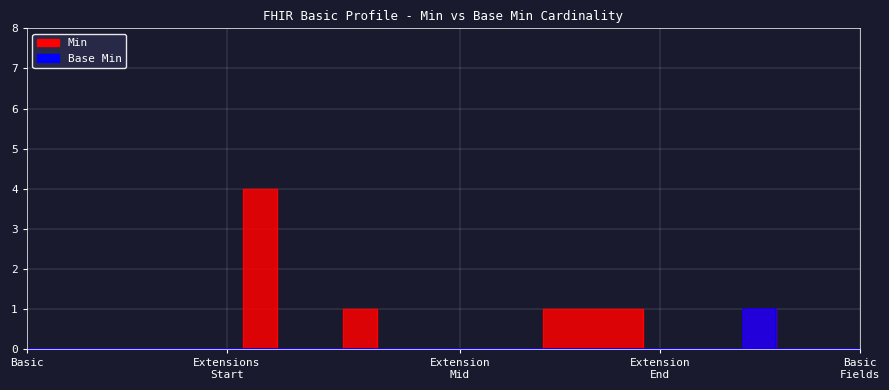

Rank the series by their average value, from lowest to highest.

Base Min, Min